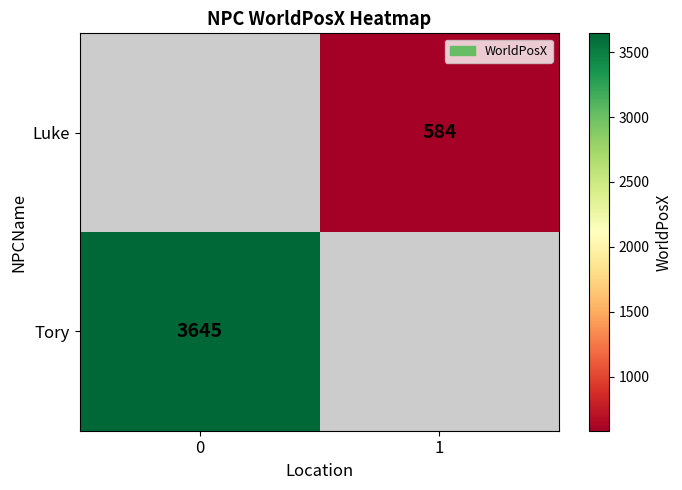

Is the value of Luke at 1 greater than the value of Tory at 0?

No